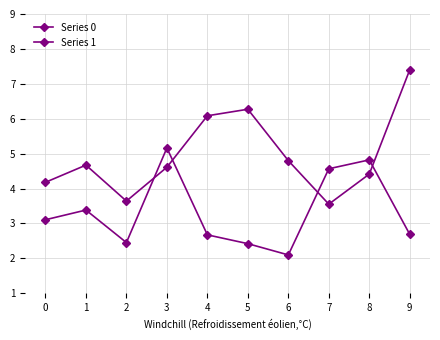

How many interior local peaks does the Series 0 series have?

3